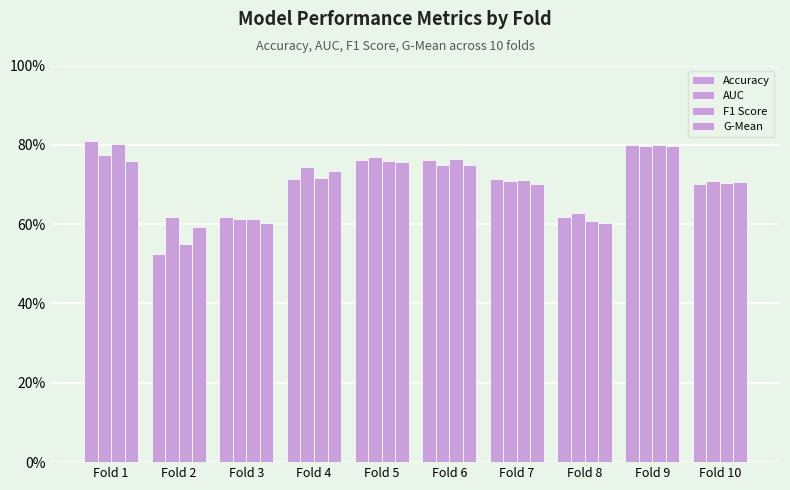

Reading left to right, list all the values displayed in this chart.

Accuracy: 0.8	0.5	0.6	0.7	0.8	0.8	0.7	0.6	0.8	0.7
AUC: 0.8	0.6	0.6	0.7	0.8	0.8	0.7	0.6	0.8	0.7
F1 Score: 0.8	0.6	0.6	0.7	0.8	0.8	0.7	0.6	0.8	0.7
G-Mean: 0.8	0.6	0.6	0.7	0.8	0.7	0.7	0.6	0.8	0.7